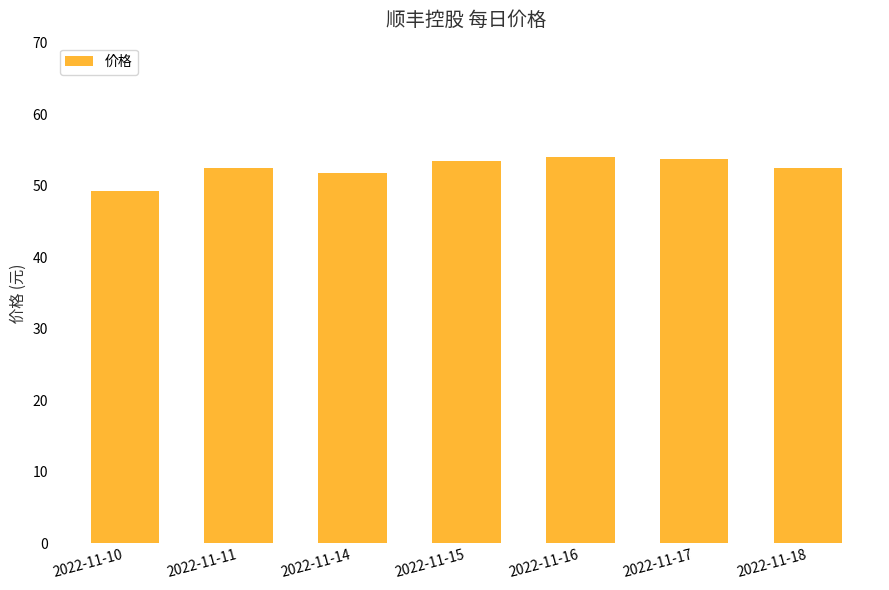

What is the sum of the values at 2022-11-15 and 2022-11-14?

105.2